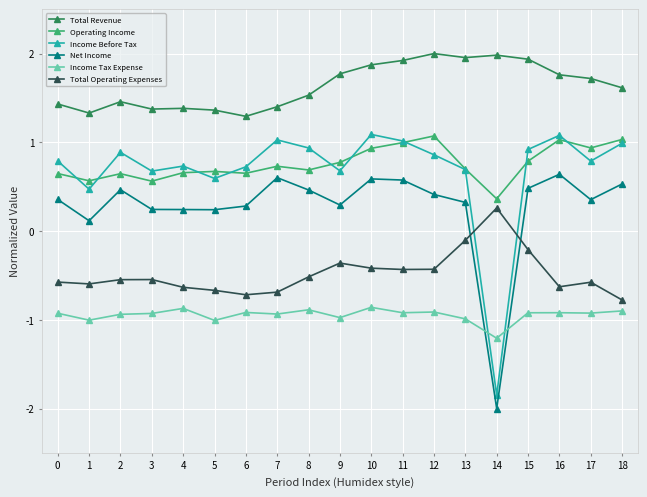

What is the spread (max minus min) of values at 13?

2.9